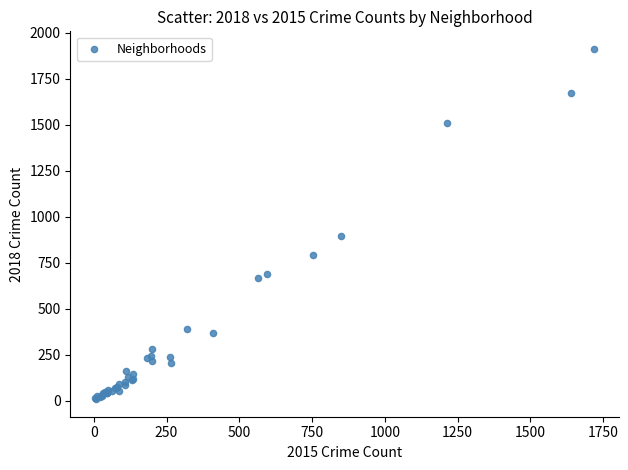

What Y value in the scatter plot is closest to 960?

898